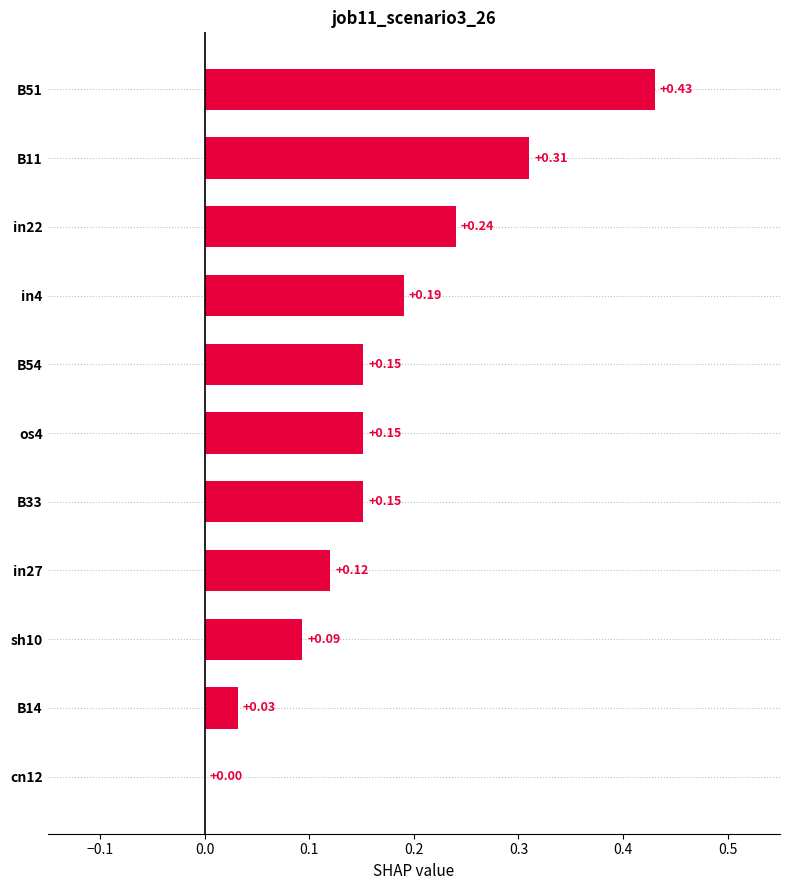

Which has a higher value, B51 or cn12?

B51